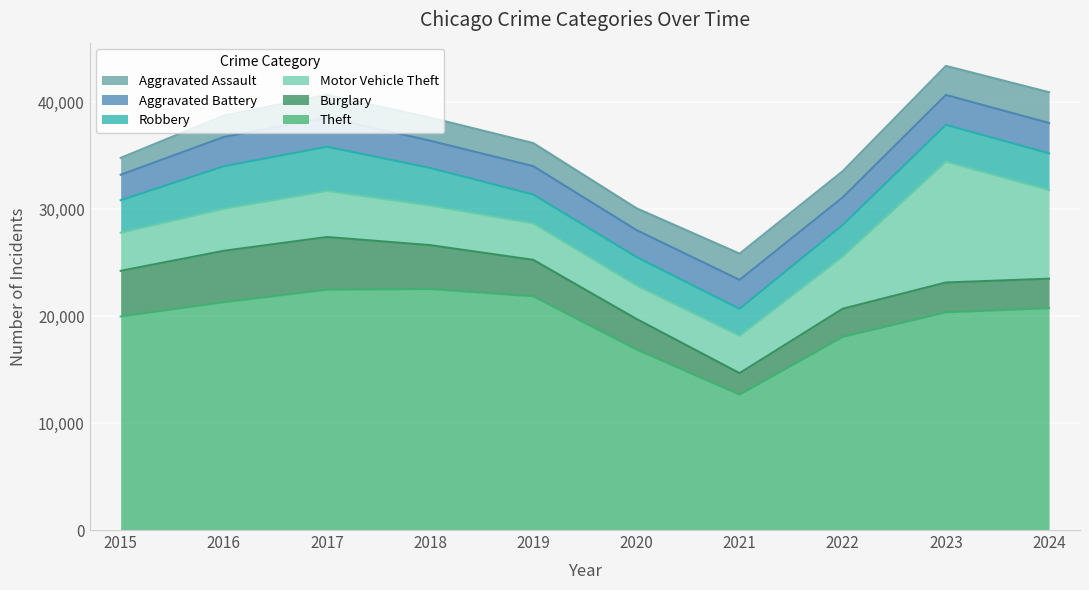

At 2023, list the series in order from largest to smallest.

Theft, Motor Vehicle Theft, Robbery, Aggravated Battery, Burglary, Aggravated Assault